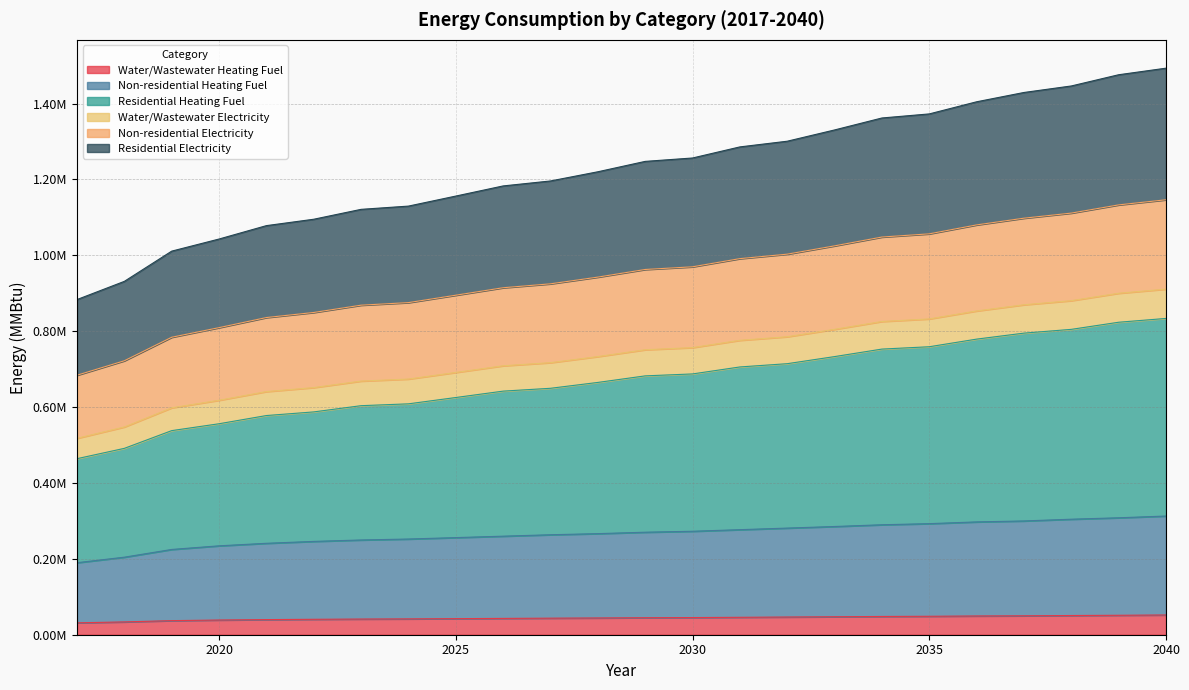

What are all the series names shown in the legend?

Water/Wastewater Heating Fuel, Non-residential Heating Fuel, Residential Heating Fuel, Water/Wastewater Electricity, Non-residential Electricity, Residential Electricity